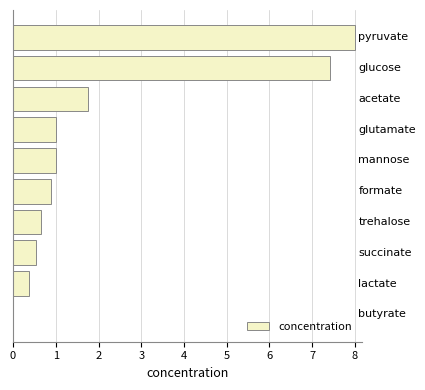

What is the sum of all values?

21.6